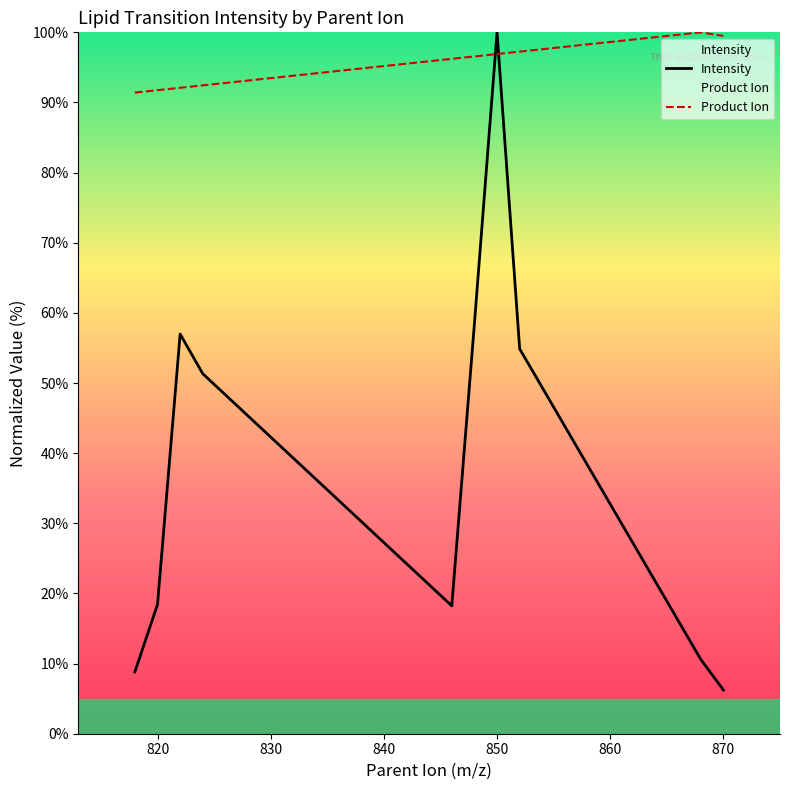

At how many categories does at least one series exceed 38?

10